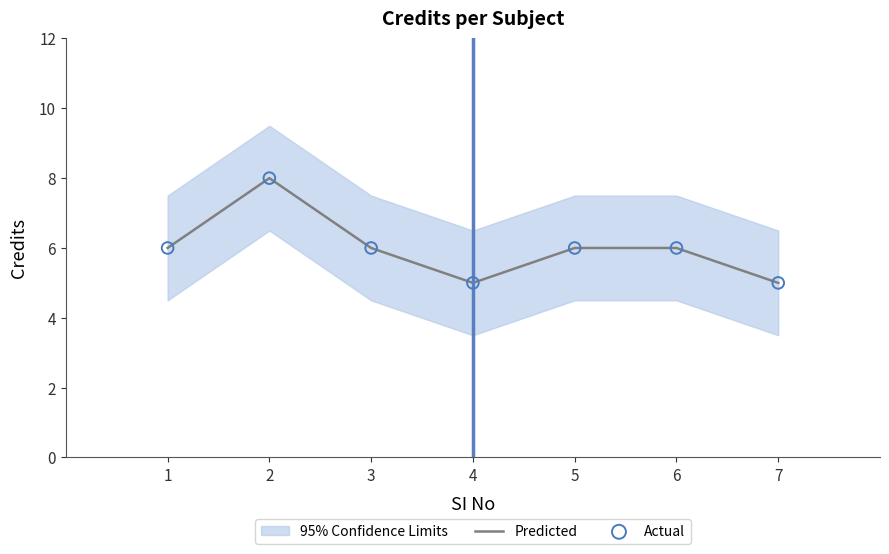

Which series has the largest total across all categories?

Predicted